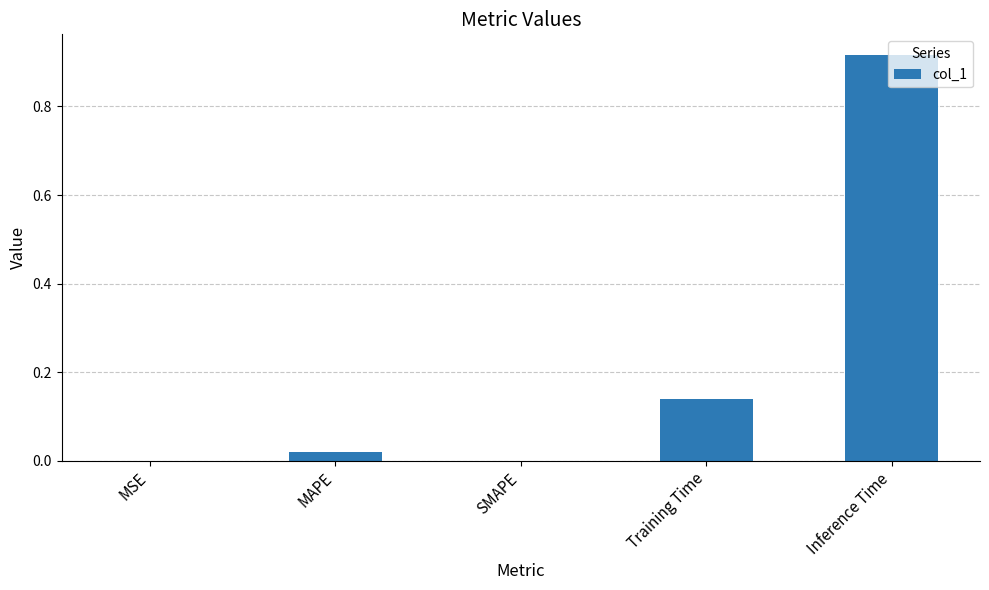

The value at Inference Time is 0.5. True or false?

False